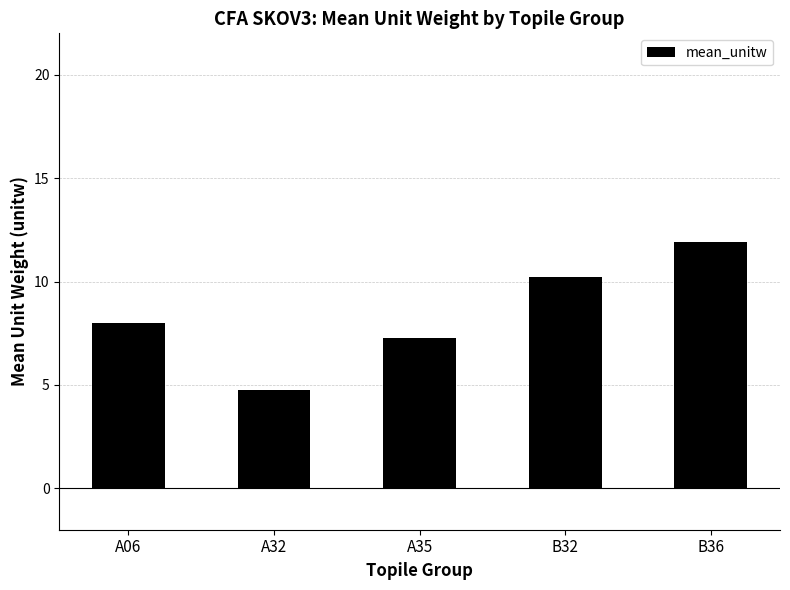

What value does the data have at B32?

10.2